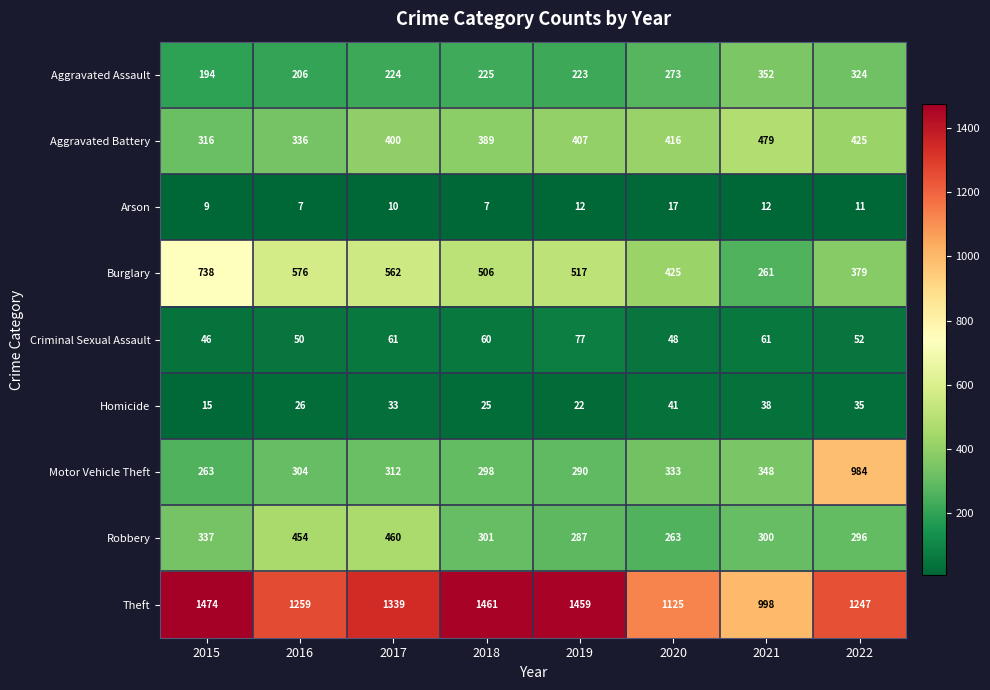

The Aggravated Battery series shows 98 at 2022. True or false?

False